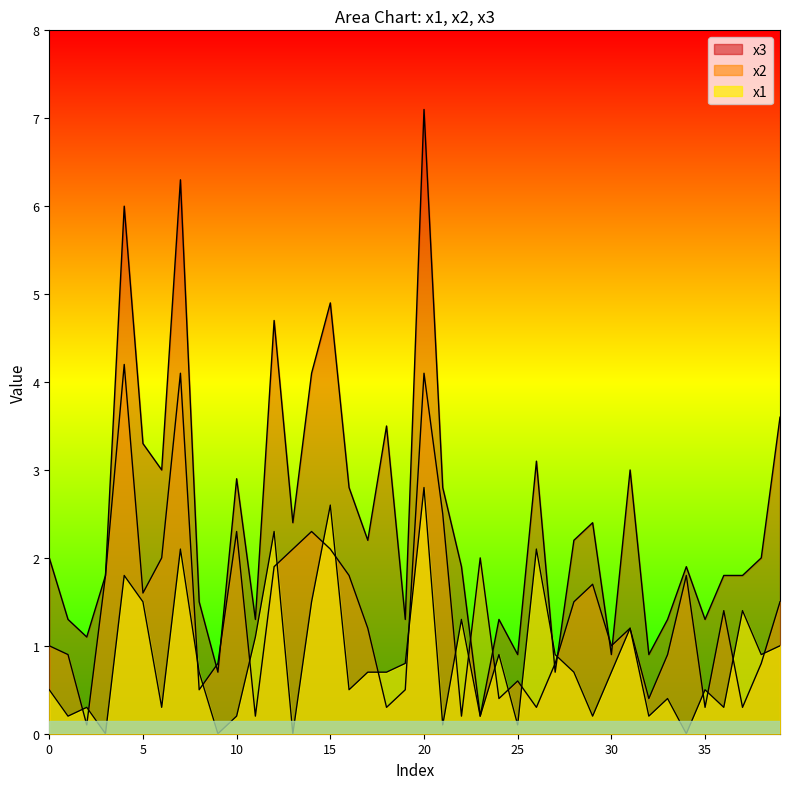

How many intersections are there between x3 and x1?

2